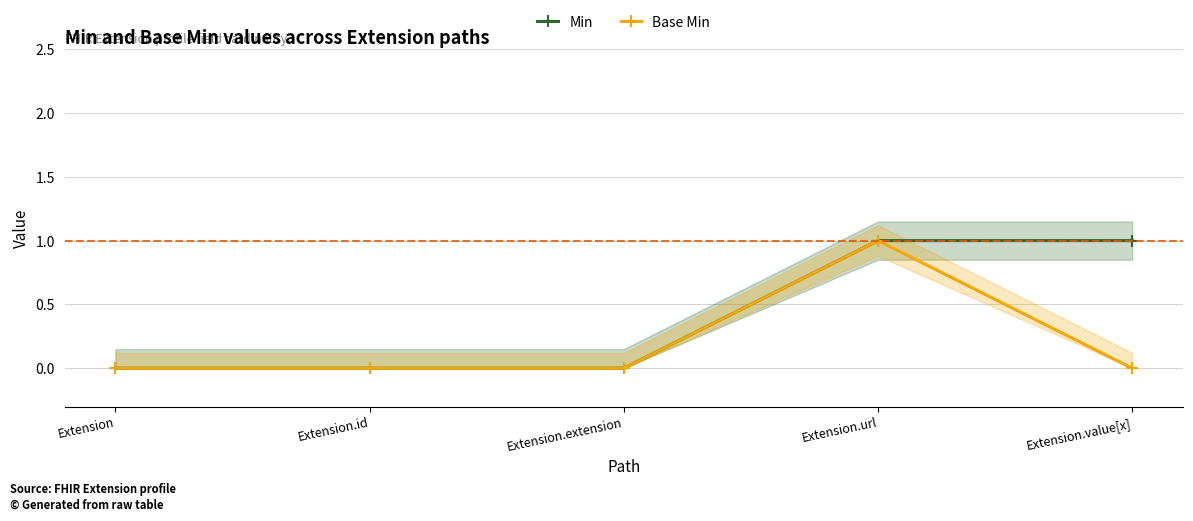

True or false: Min has a value of -1 at Extension.id.

False